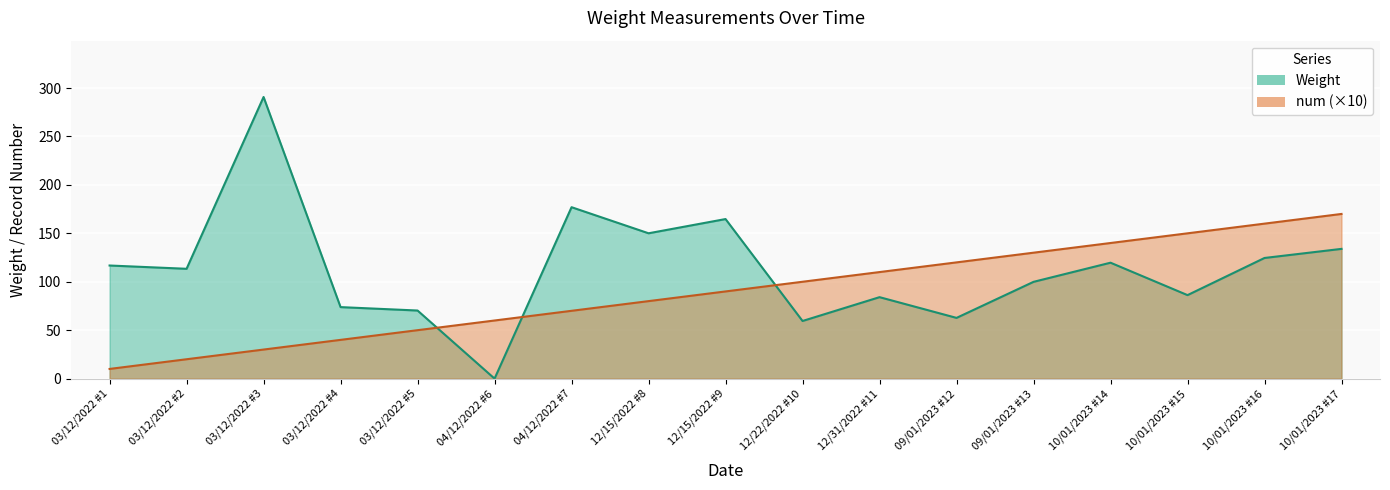

How many data points in num are above 90?

8